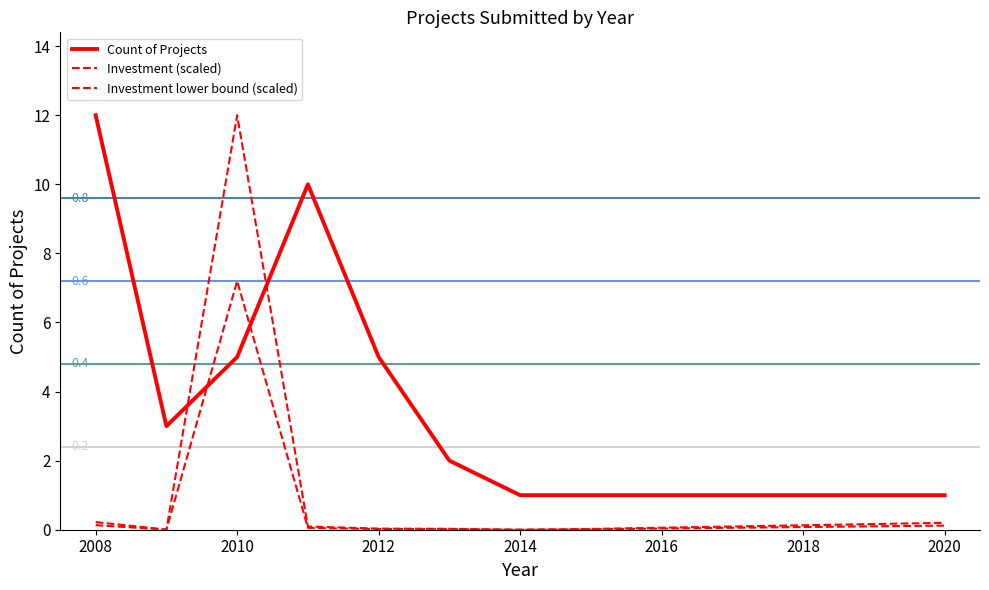

Count the number of data series in this chart.

3